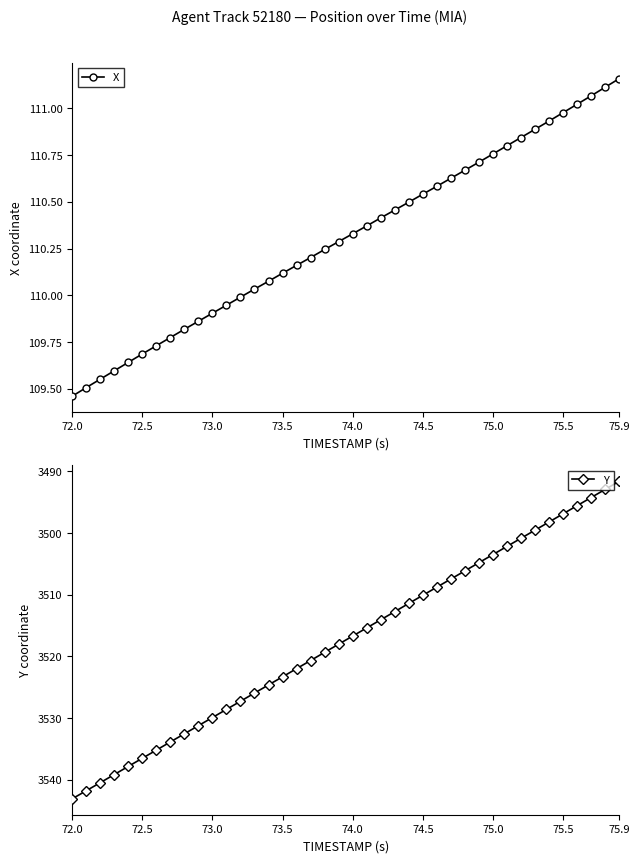

List the series in order of their peak value, lowest first.

X, Y